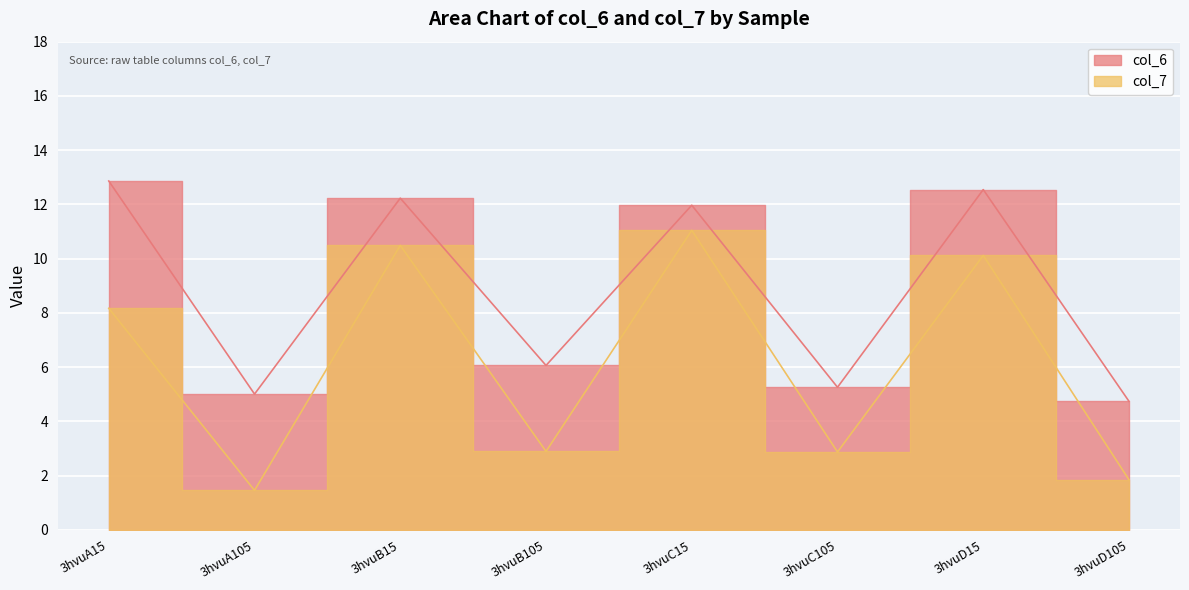

List the labels in order of col_6 value, largest first.

3hvuA15, 3hvuD15, 3hvuB15, 3hvuC15, 3hvuB105, 3hvuC105, 3hvuA105, 3hvuD105